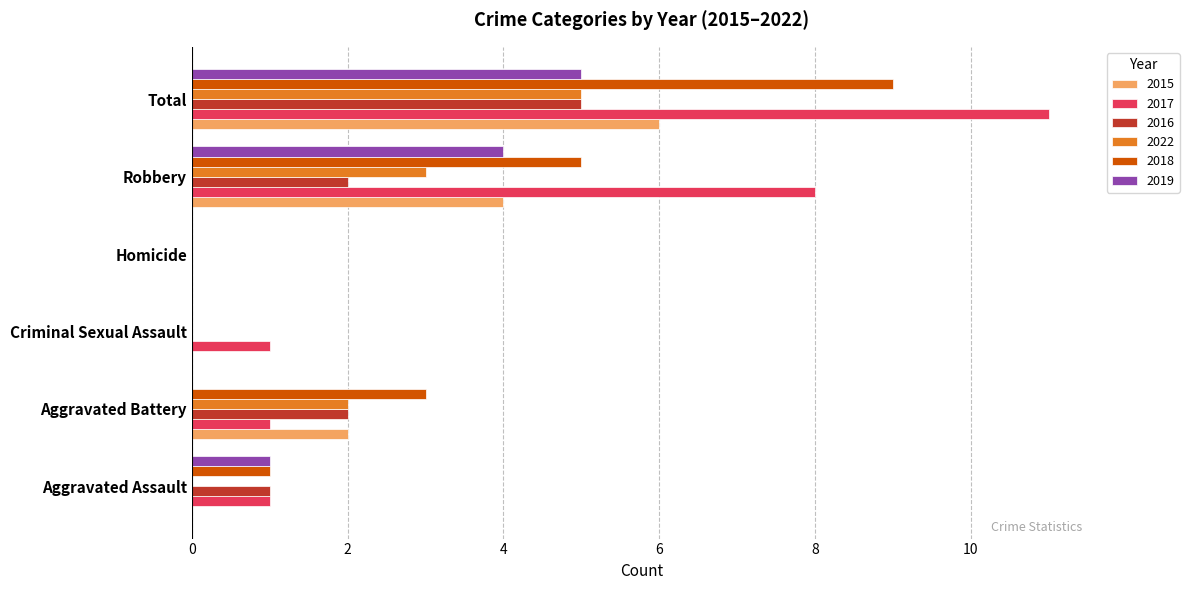

The 2022 series shows 2 at Aggravated Battery. True or false?

True